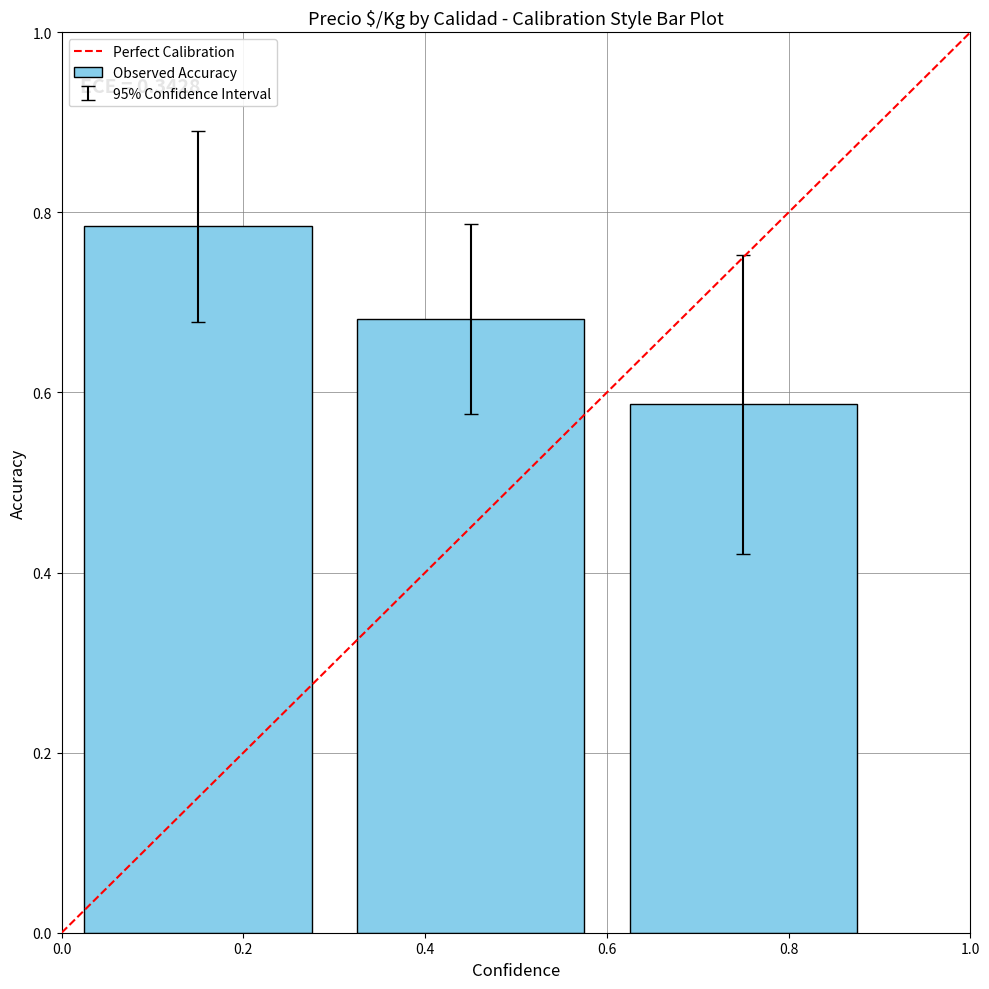

At which category does the chart reach its peak across all series?

0.2